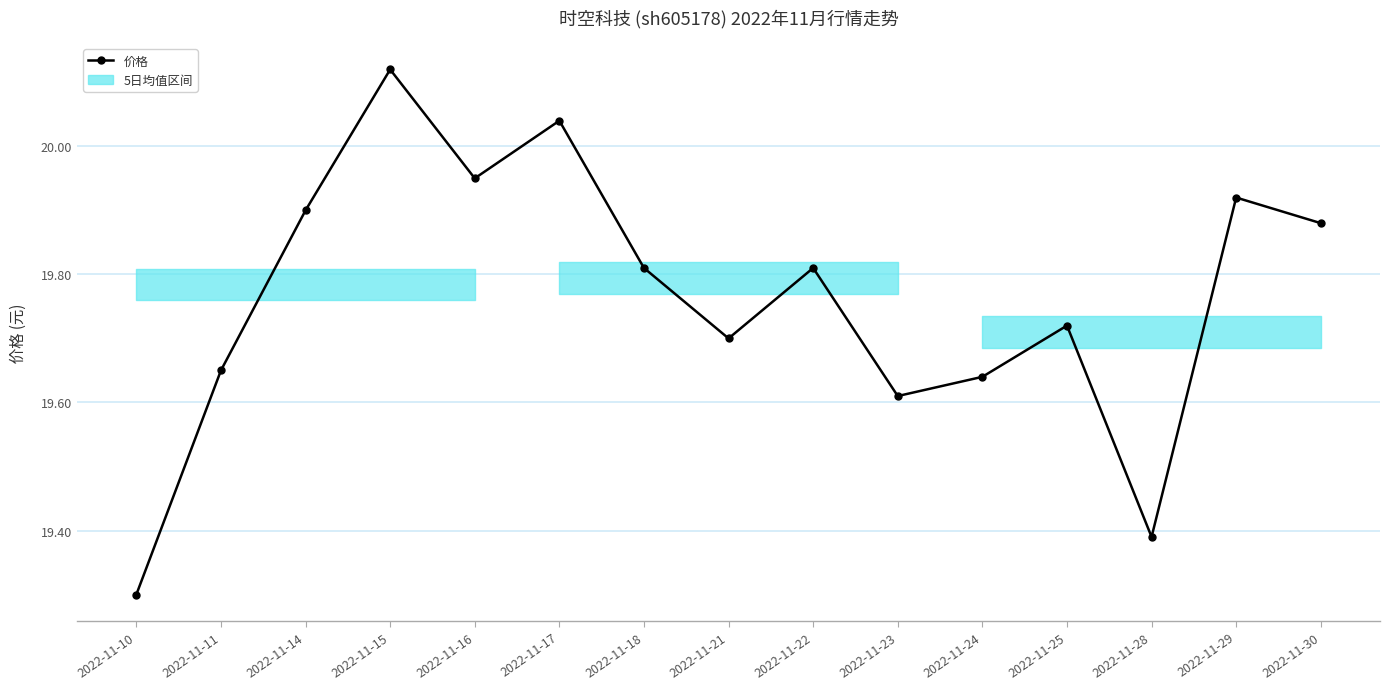

List the labels in order of value, smallest first.

2022-11-10, 2022-11-28, 2022-11-23, 2022-11-24, 2022-11-11, 2022-11-21, 2022-11-25, 2022-11-18, 2022-11-22, 2022-11-30, 2022-11-14, 2022-11-29, 2022-11-16, 2022-11-17, 2022-11-15